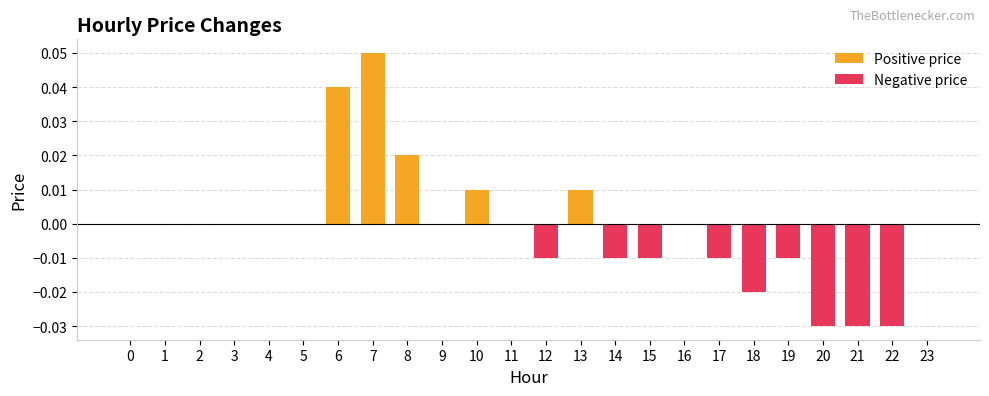

At which category does the chart reach its peak across all series?

7